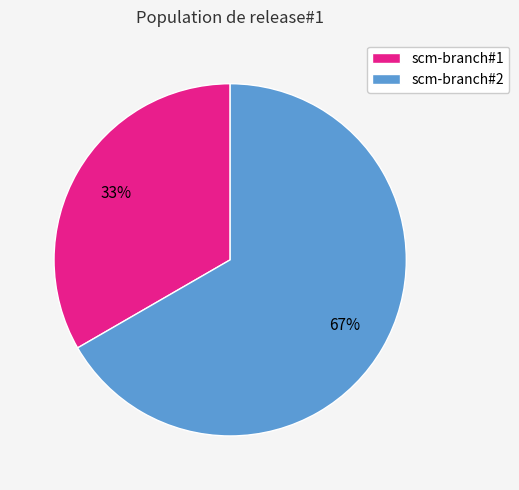

Which slice is the largest?

scm-branch#2